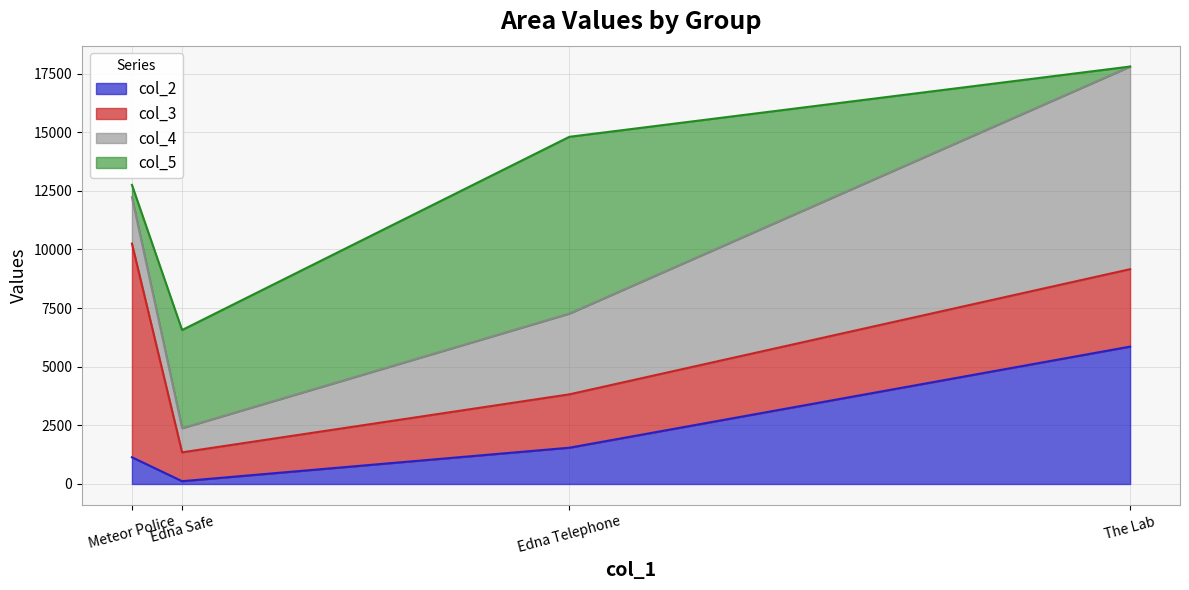

List the series in order of their peak value, lowest first.

col_2, col_5, col_4, col_3